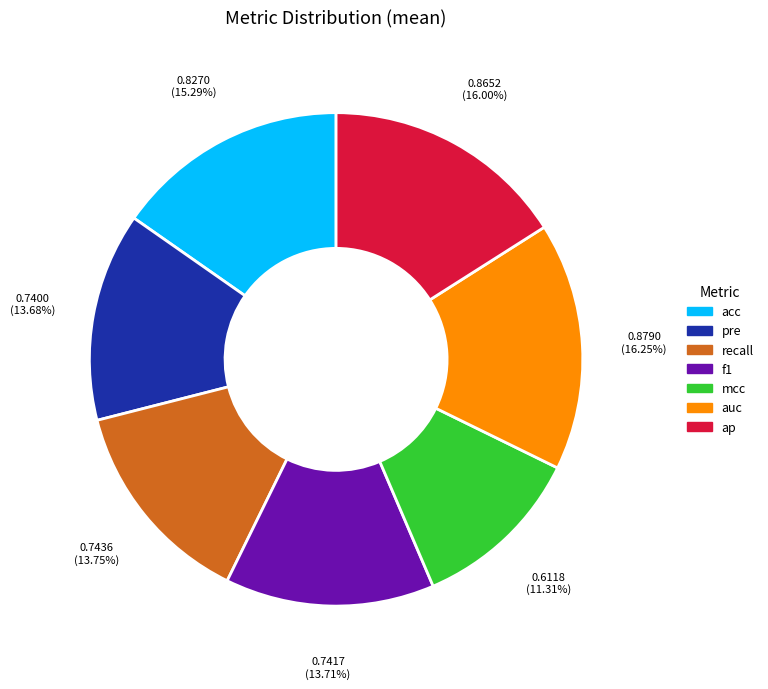

Which slice is the smallest?

mcc